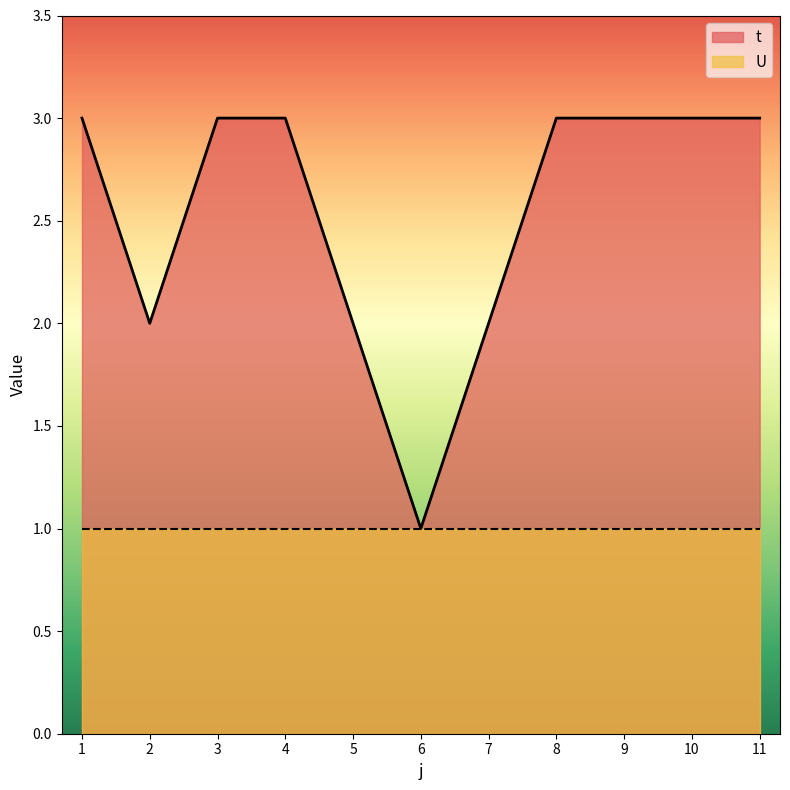

At which label is the value closest to 2?

2